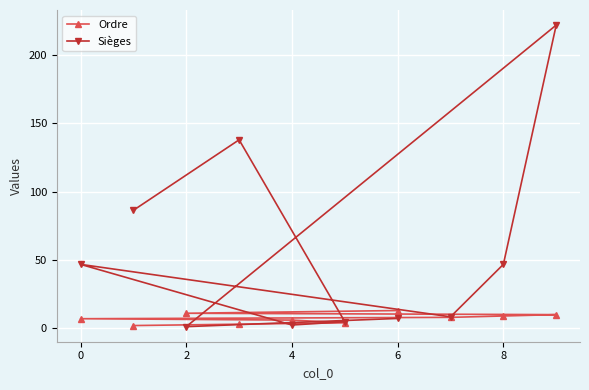

Between 4 and 8, which series saw the biggest shift?

Sièges